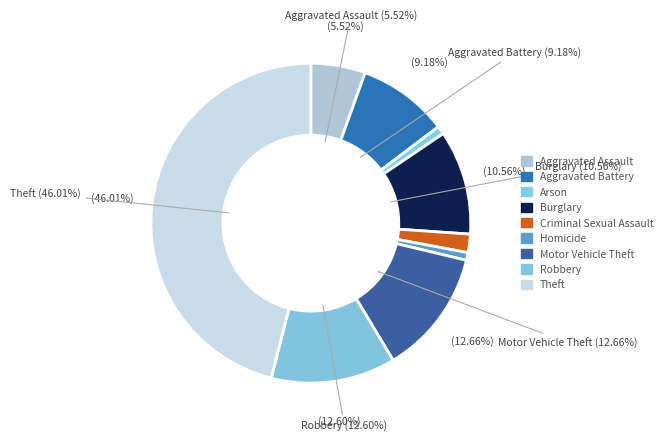

To the nearest percent, what is the difference between the Burglary and Homicide slice percentages?

10%